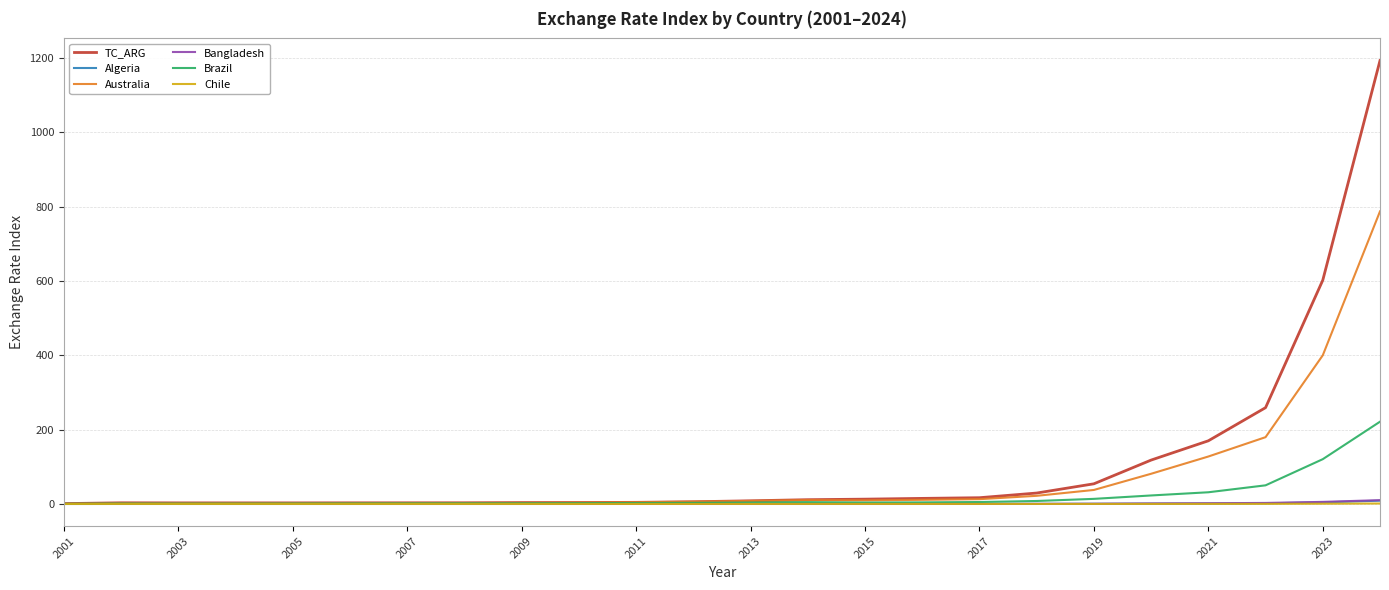

Which series has the widest spread of values?

TC_ARG